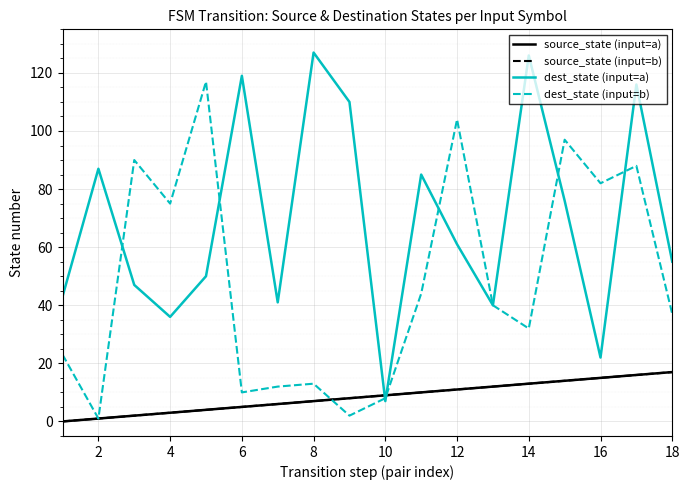

True or false: source_state (input=a) and dest_state (input=a) intersect in this chart.

True